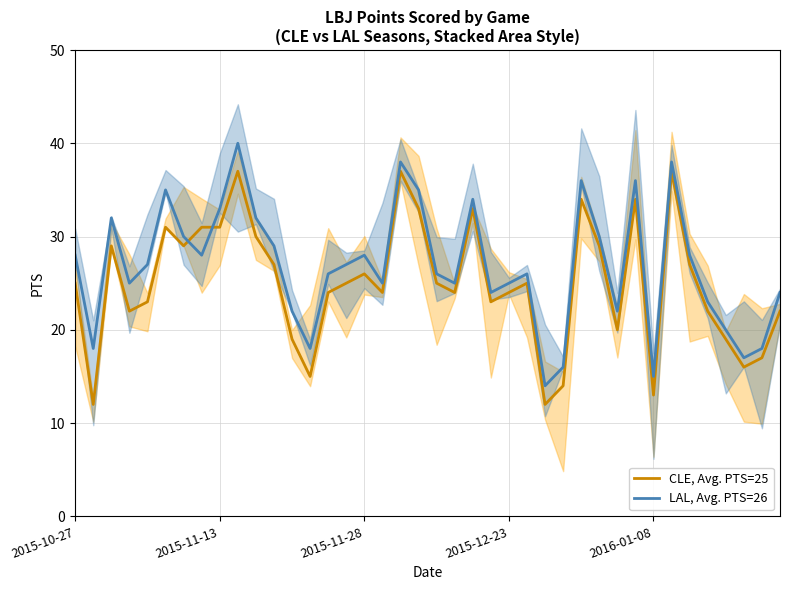

The value of CLE, Avg. PTS=25 at 11 is 14. True or false?

False